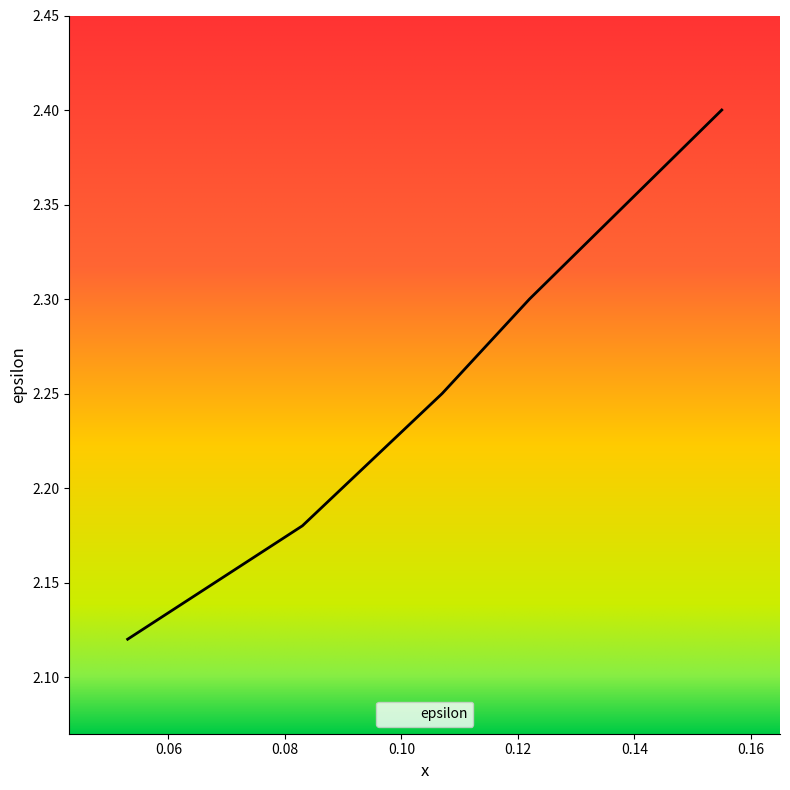

Reading left to right, list all the values displayed in this chart.

2.1	2.2	2.2	2.3	2.4